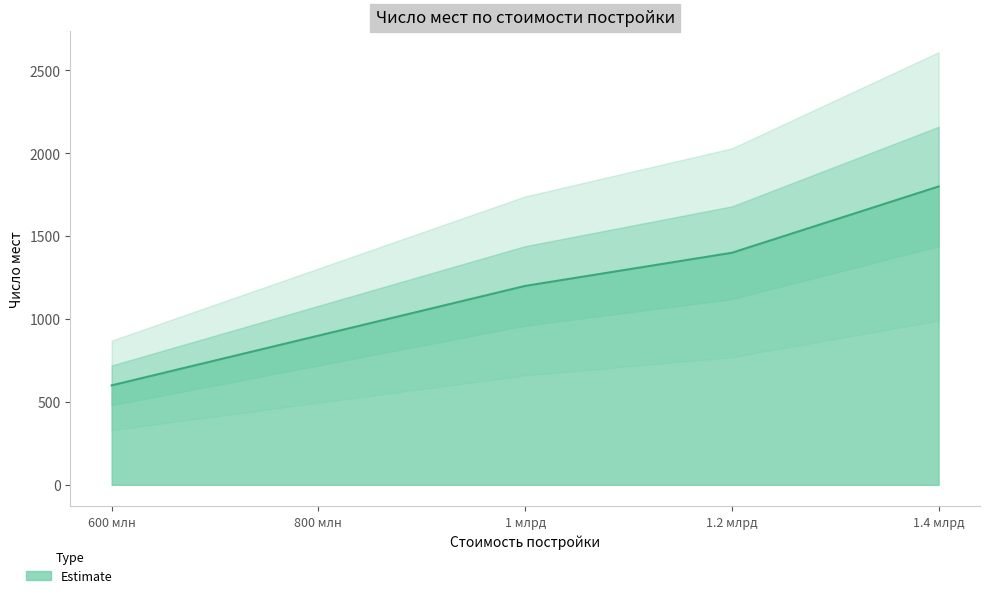

True or false: the data shows 1400 at 1.2 млрд.

True